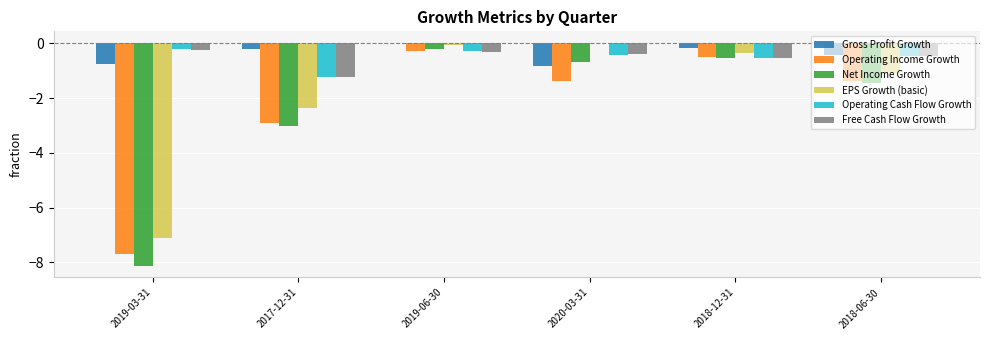

What is the average value of the EPS Growth (basic) series?

-1.8